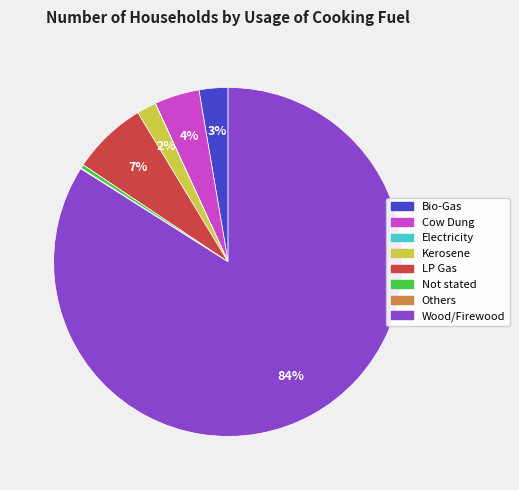

Is it true that Cow Dung is 16% of the pie?

False